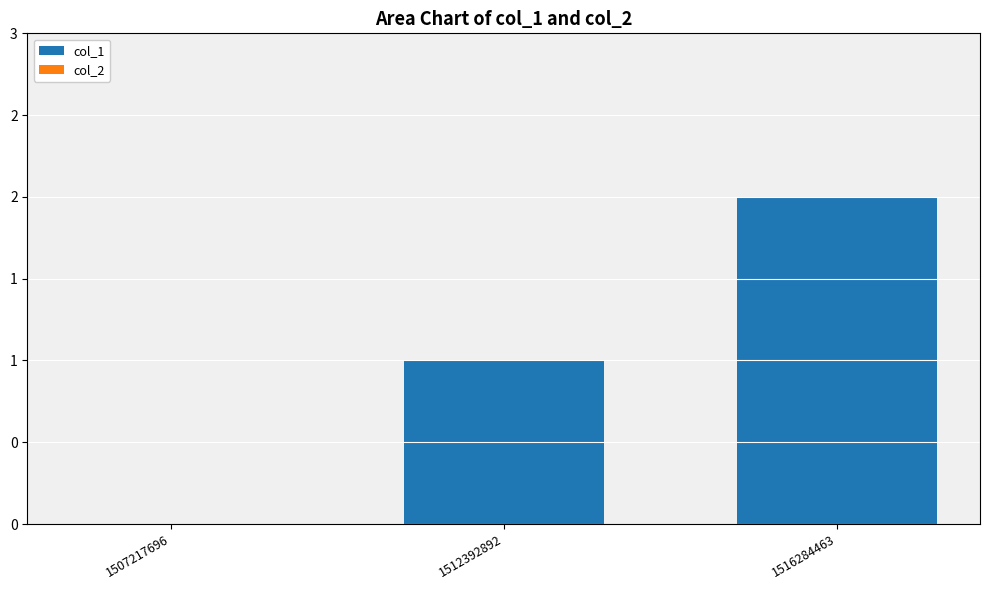

Are the bars horizontal?

No